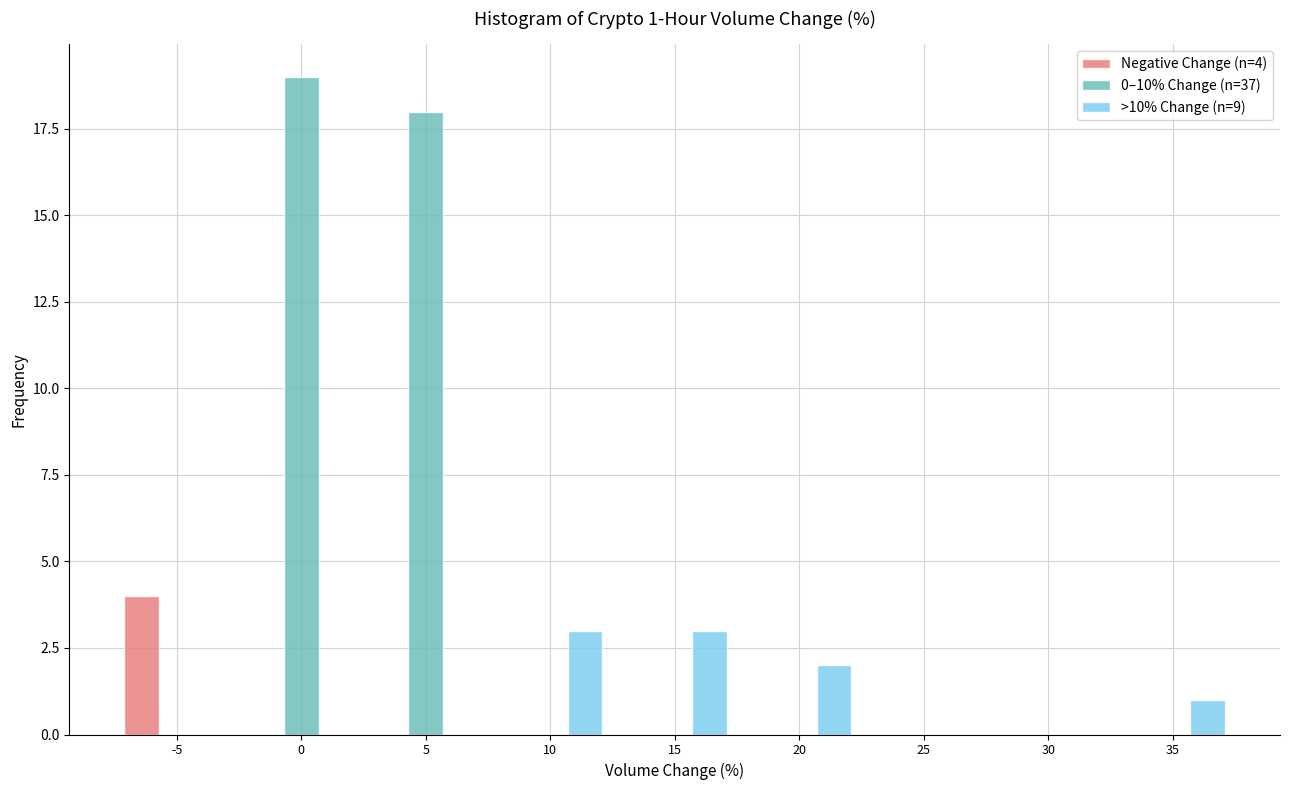

Reading right to left, list all the values displayed in this chart.

Negative Change (n=4): 0	0	0	0	0	0	0	0	4
0–10% Change (n=37): 0	0	0	0	0	0	18	19	0
>10% Change (n=9): 1	0	0	2	3	3	0	0	0